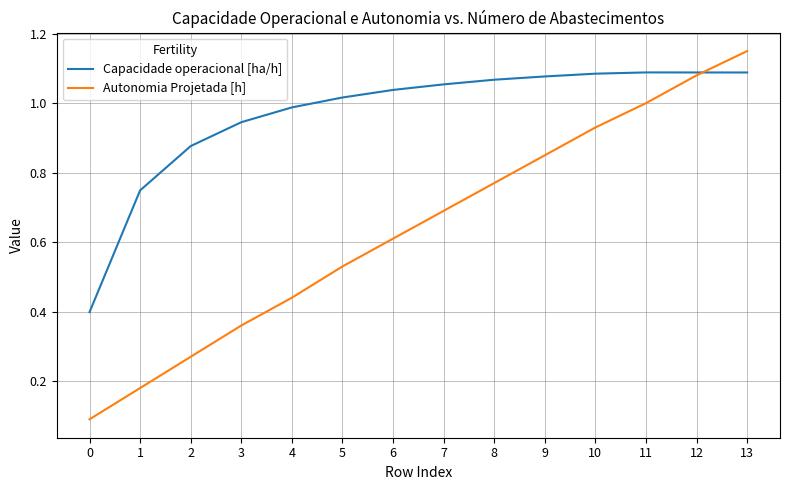

The value of Autonomia Projetada [h] at 4 is 0.3. True or false?

False